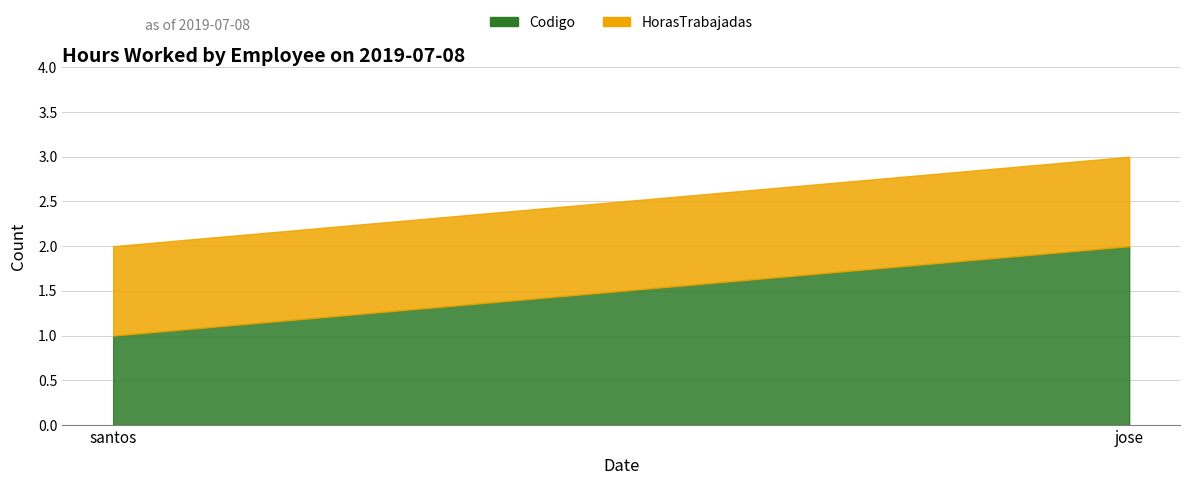

What is the label of the 1st point from the right?

jose